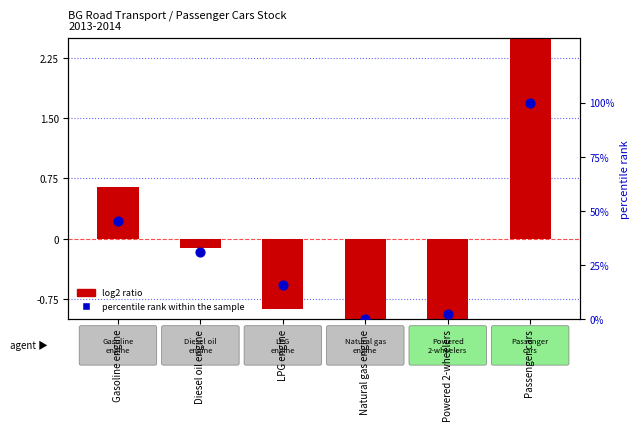

What is the total value across all series at LPG engine?

14.8